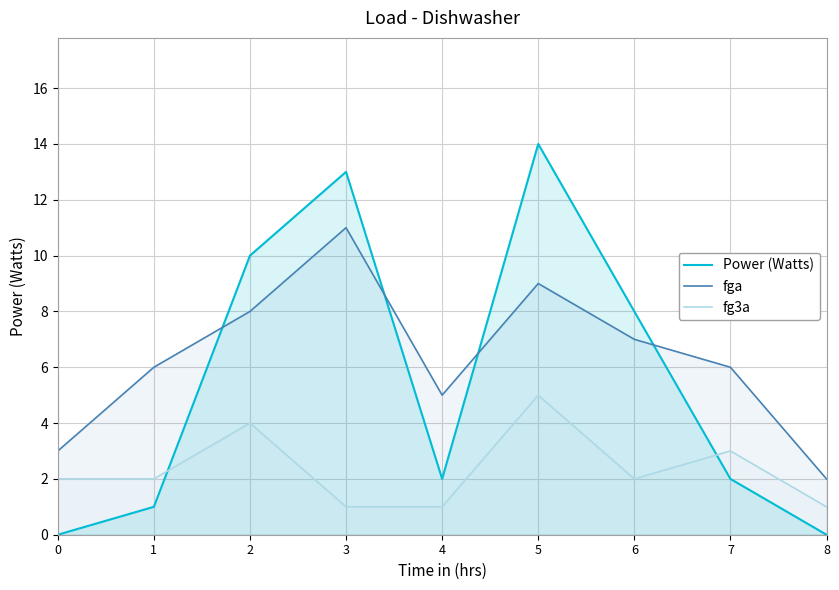

The value of fg3a at 5 is 3. True or false?

False